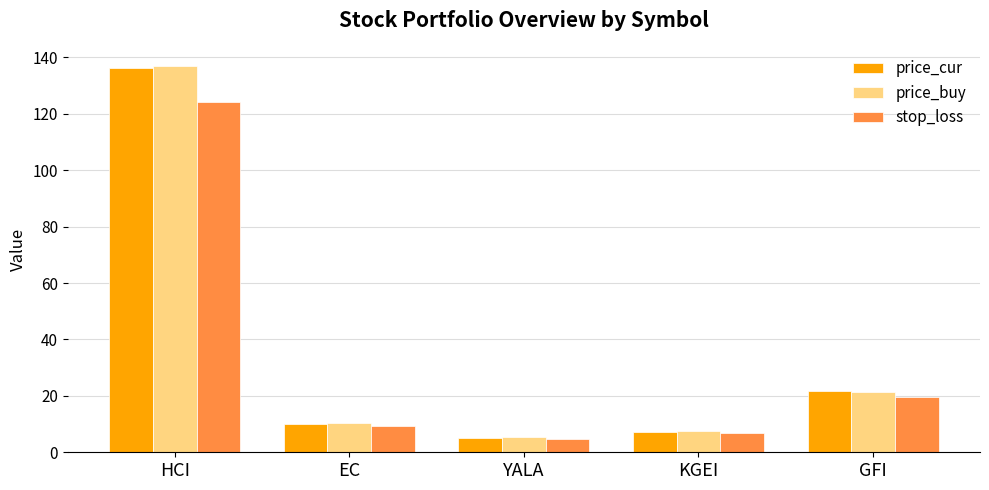

Reading right to left, what are all the values shown in this chart?

price_cur: 21.8	7.3	5.1	10.1	136.3
price_buy: 21.3	7.4	5.2	10.3	137.0
stop_loss: 19.7	6.8	4.8	9.3	124.1